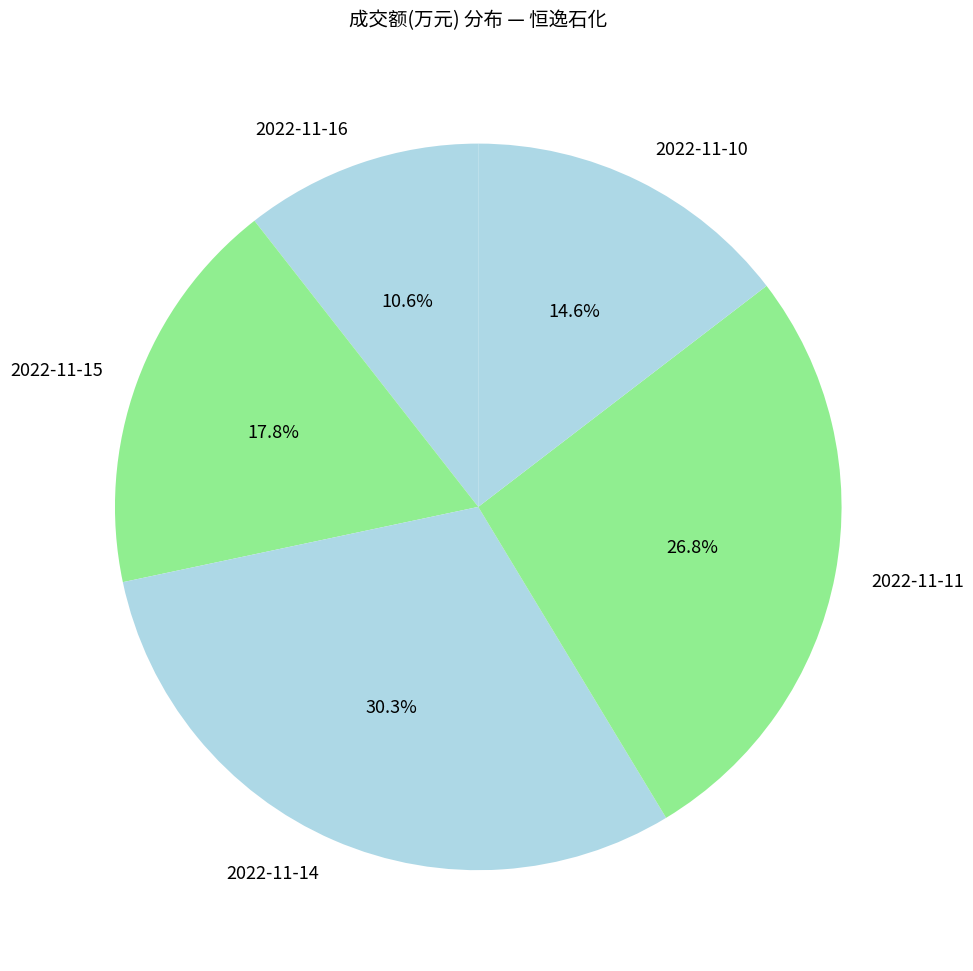

Count the number of slices in the pie.

5